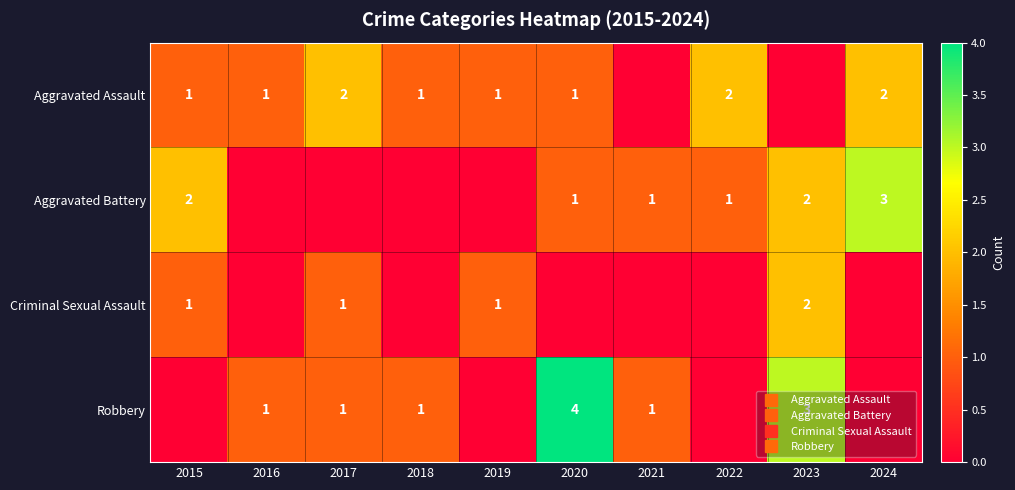

Is it true that Criminal Sexual Assault equals 1 at 2018?

False